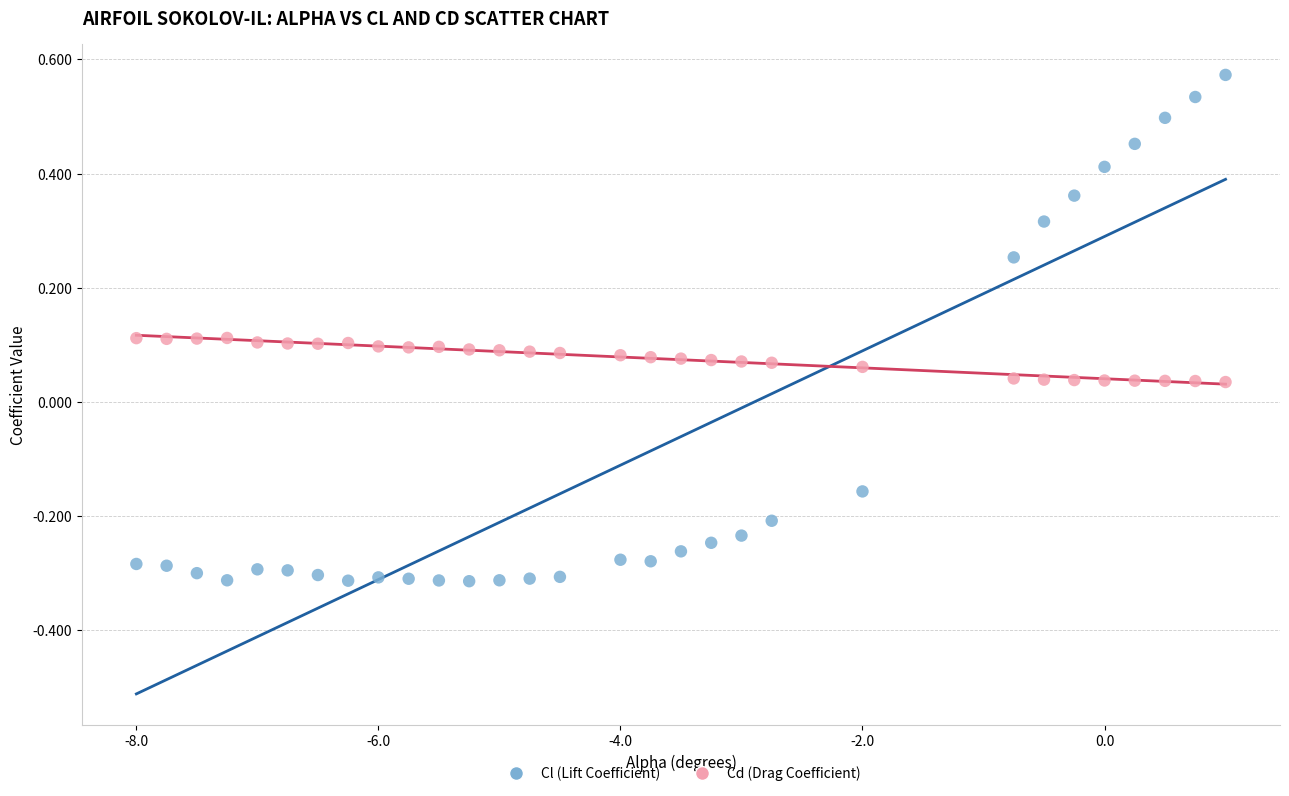

Which series has the largest Y range (max minus min)?

Cl (Lift Coefficient)